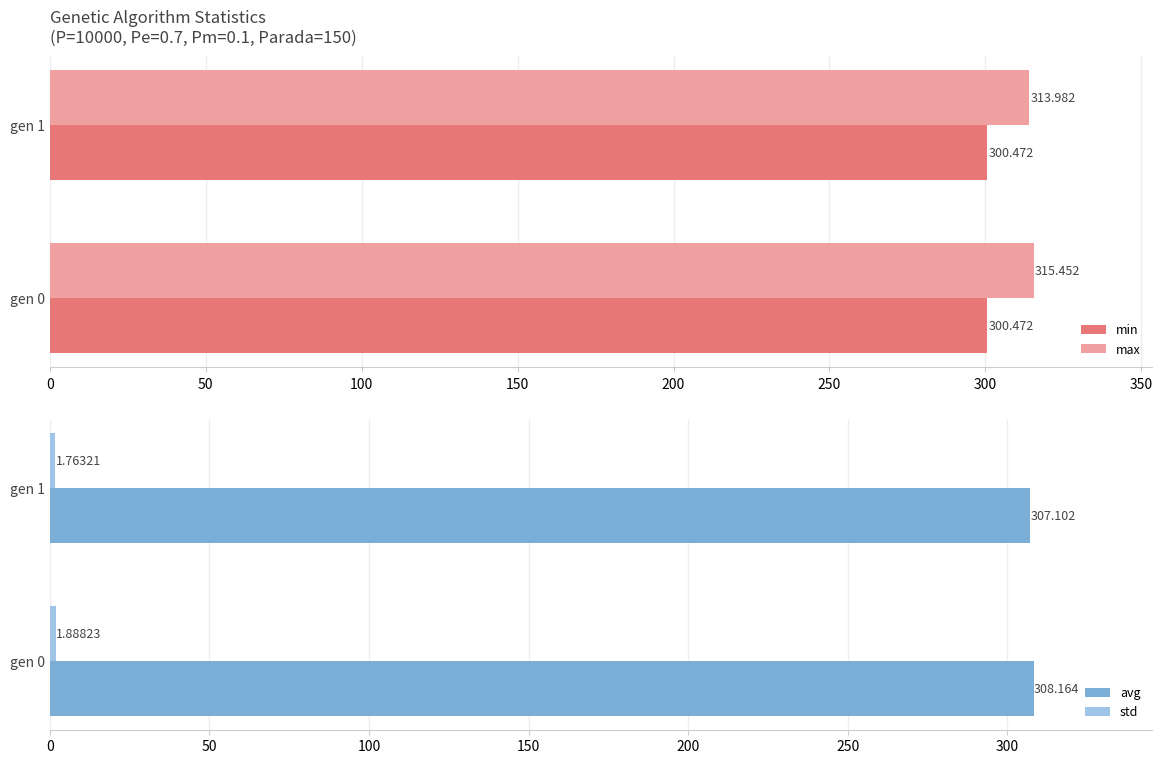

Are the bars horizontal?

Yes